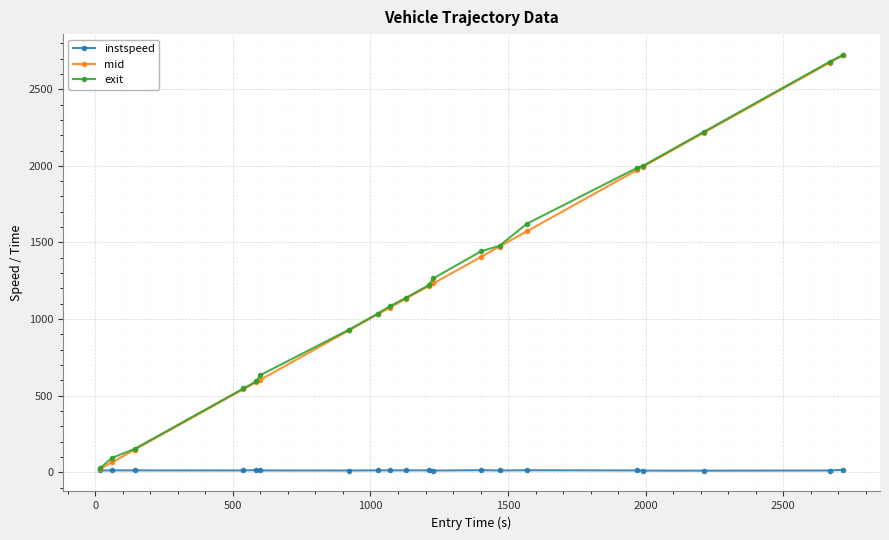

True or false: mid has more than 2 points higher than both neighbors.

False